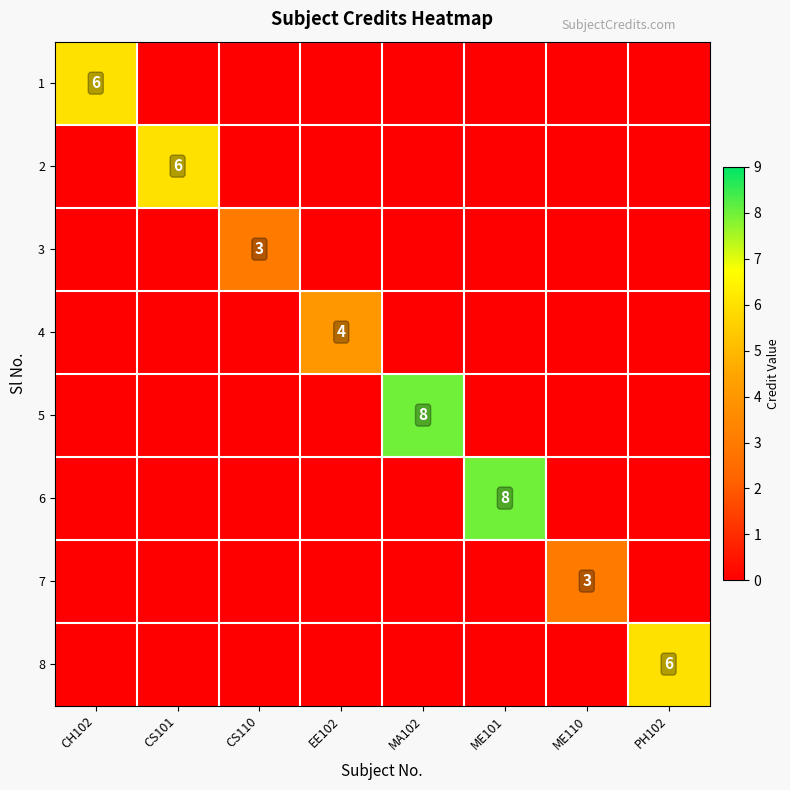

The 1 series shows 6 at CH102. True or false?

True